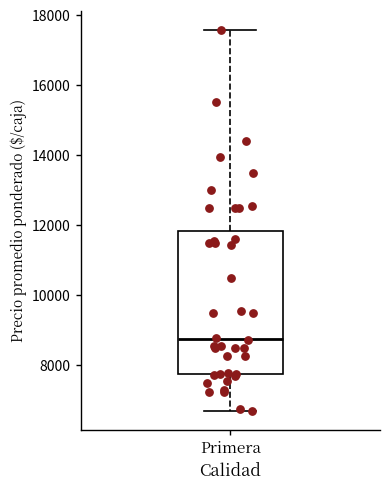

Transcribe this box plot: give where the median line is, the range the box spans, and where the two whiskers end, as read against the y-axis. The values are not printed on the chart, so give them approximately, as read against the axis.

median 8800, box 7800 to 11800, whiskers 6800 to 17600